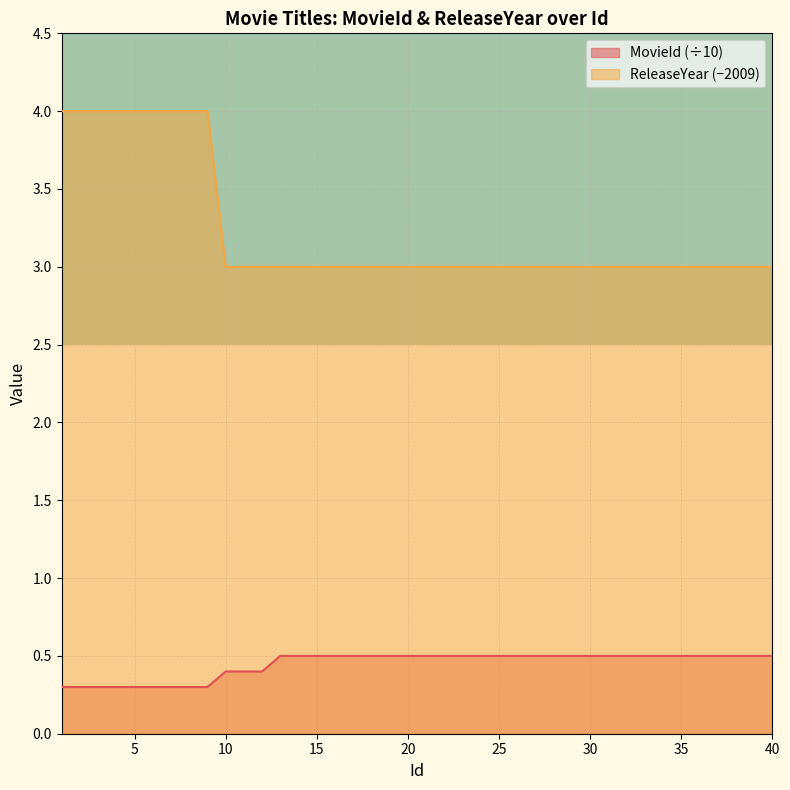

True or false: ReleaseYear and MovieId intersect in this chart.

False